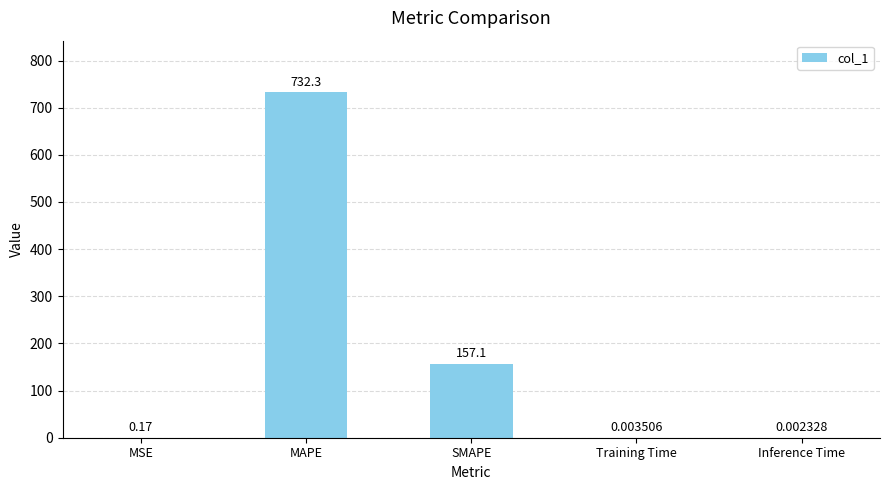

What is the average value?

177.9